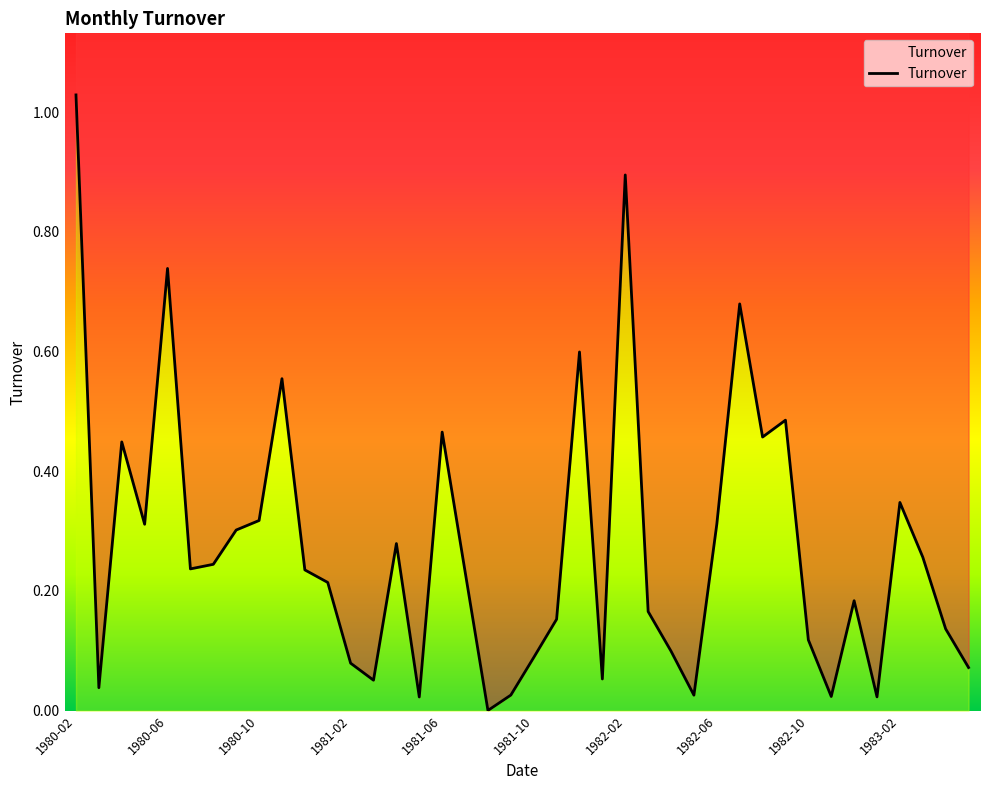

What value does the data have at 29?

0.7